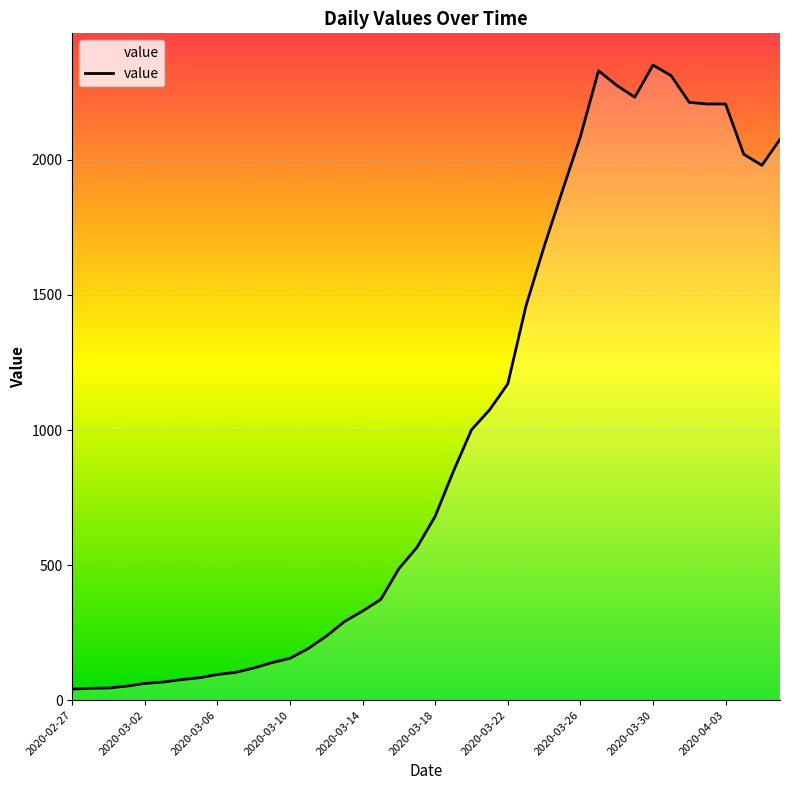

What is the difference between the maximum and minimum values?

2310